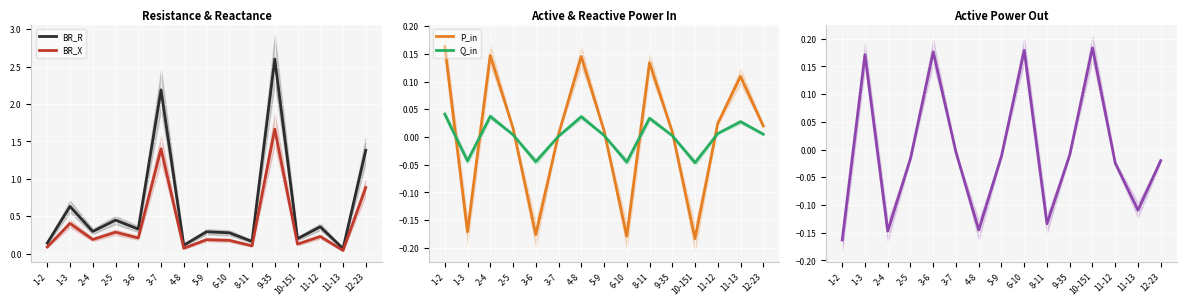

The Q_in series shows 0.0 at 12-23. True or false?

True